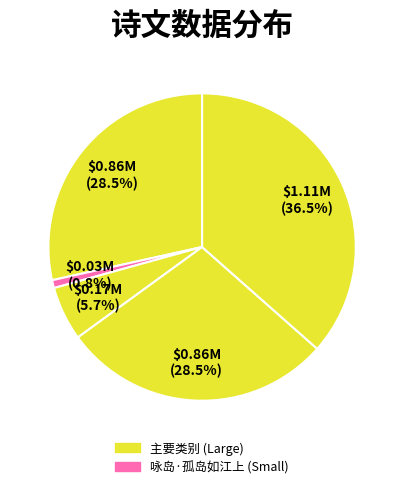

Is there a majority slice in this chart?

No